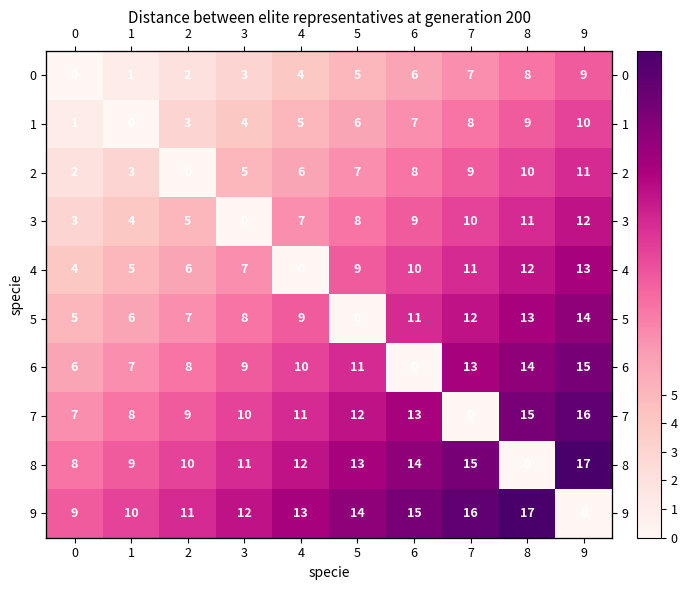

Is it true that 9 equals 17 at 8?

True